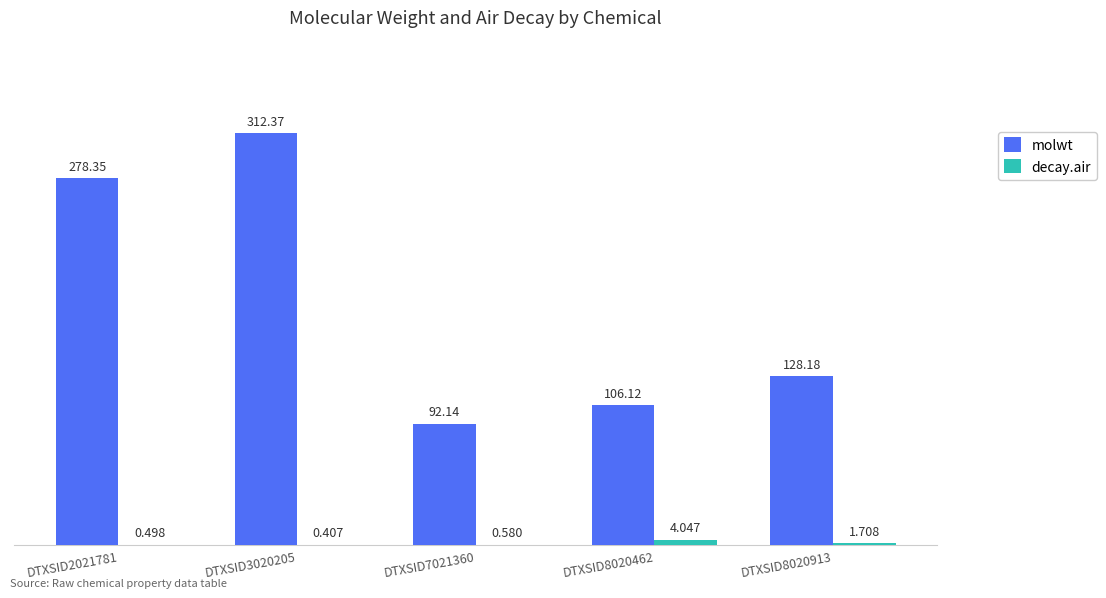

How many groups of bars are there?

5